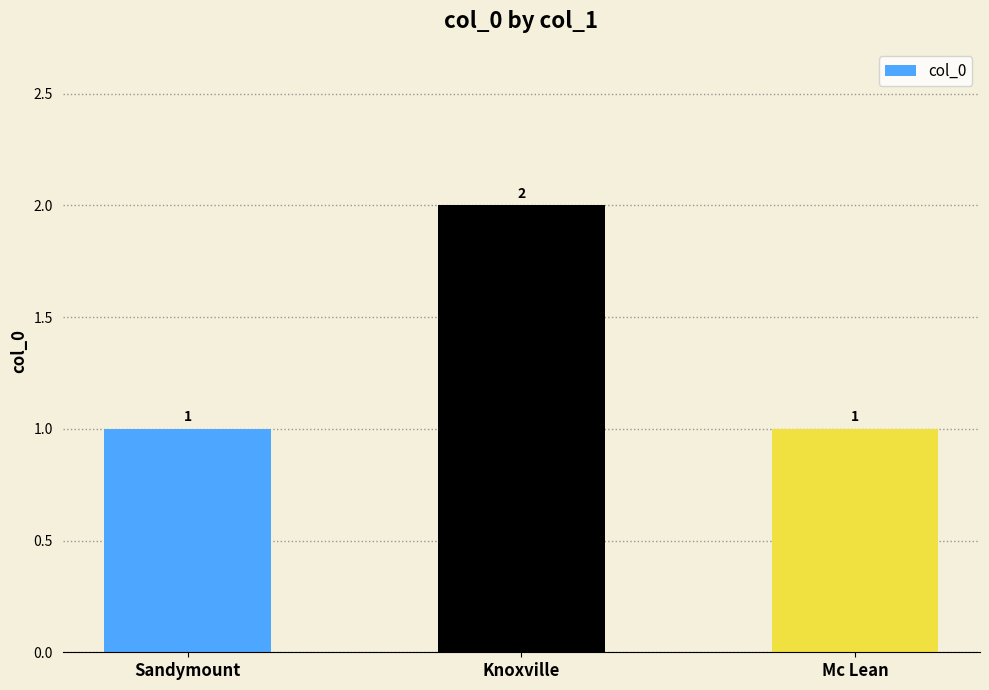

Approximately how many times larger is the value at Mc Lean compared to Knoxville?

0.5